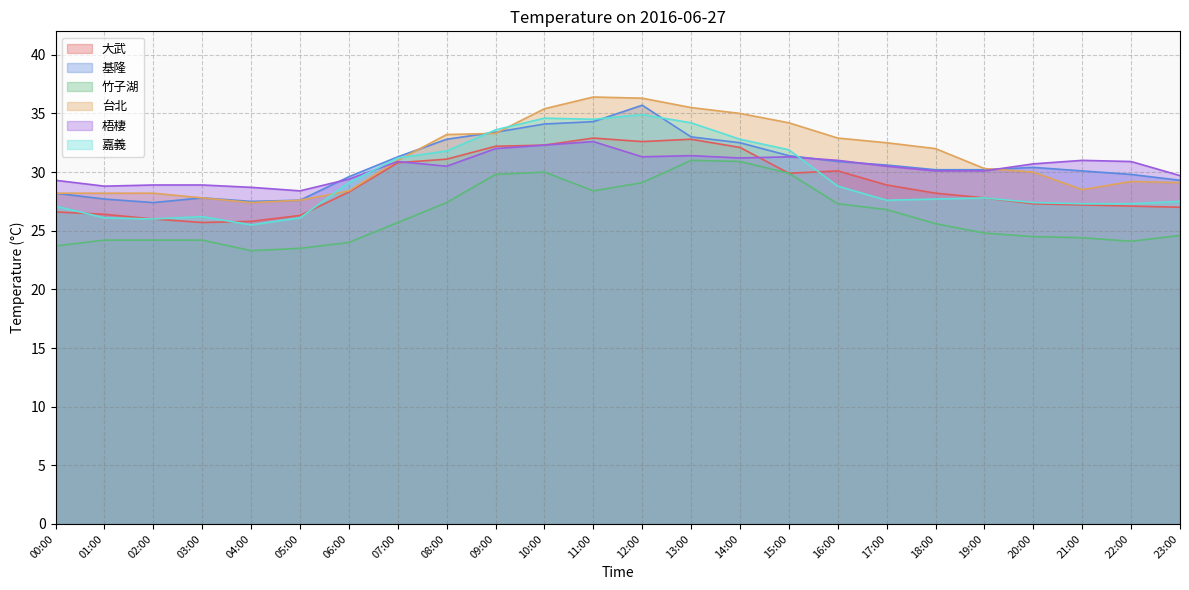

True or false: 台北 and 大武 intersect in this chart.

False